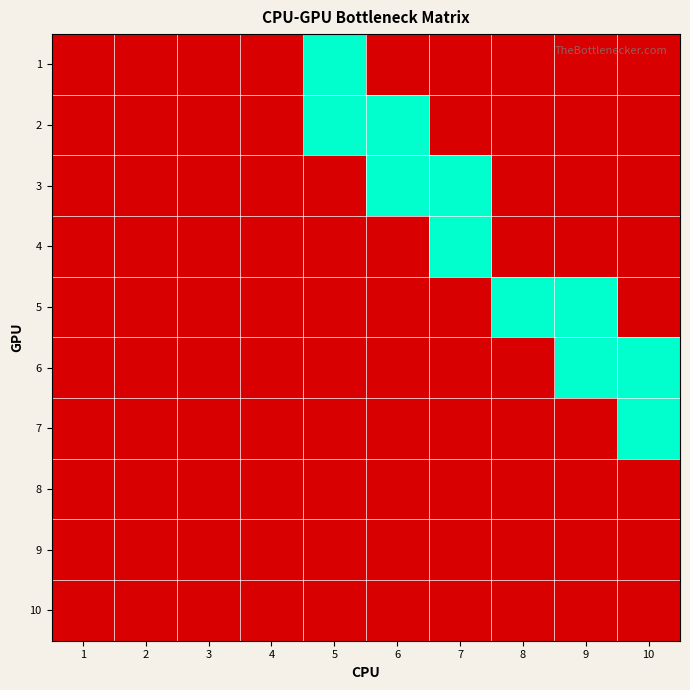

List the labels in order of 5 value, largest first.

8, 9, 1, 2, 3, 4, 5, 6, 7, 10